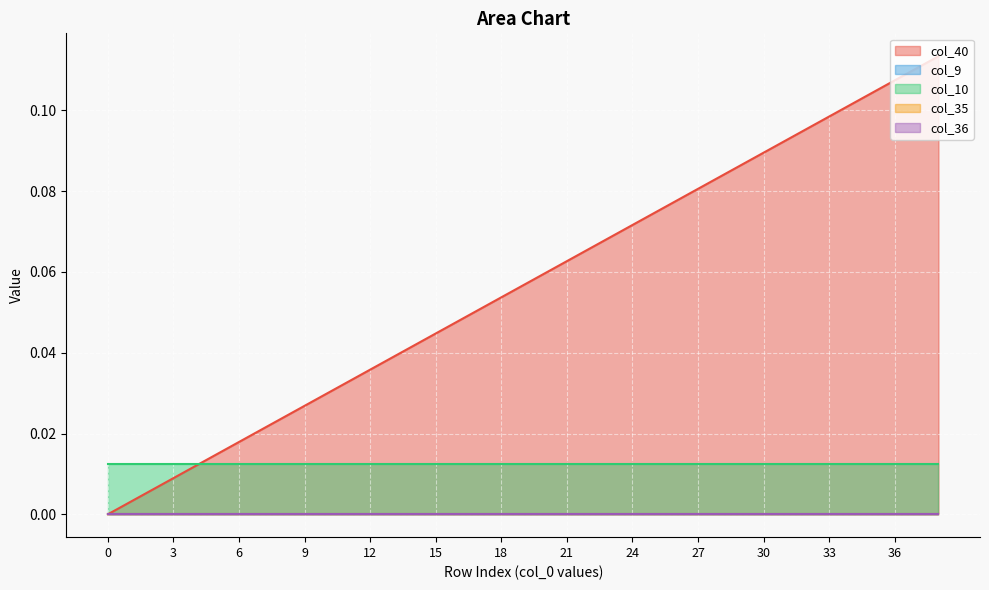

True or false: col_9 and col_35 cross at least once.

False